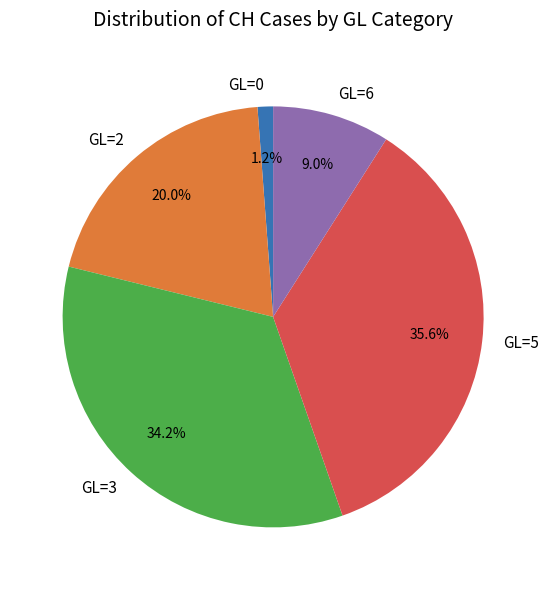

What is the smallest slice in the pie chart?

GL=0